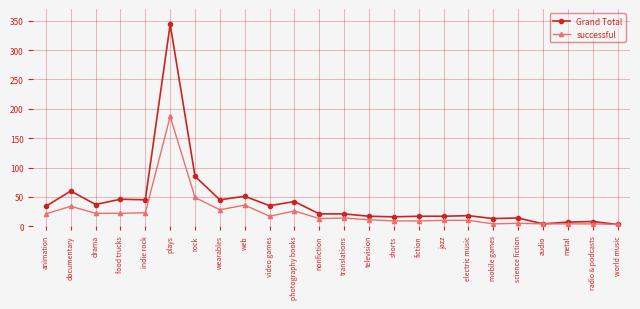

True or false: successful has a value of 10 at electric music.

True